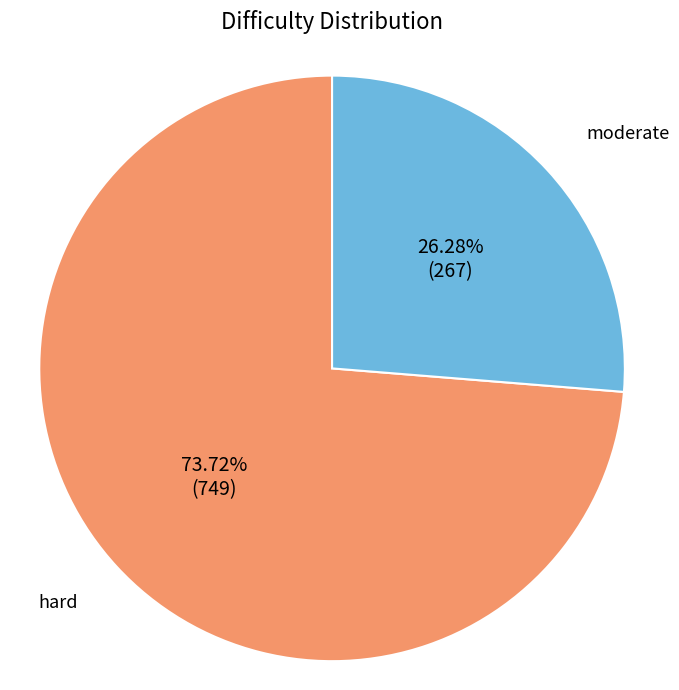

Is there a majority slice in this chart?

Yes